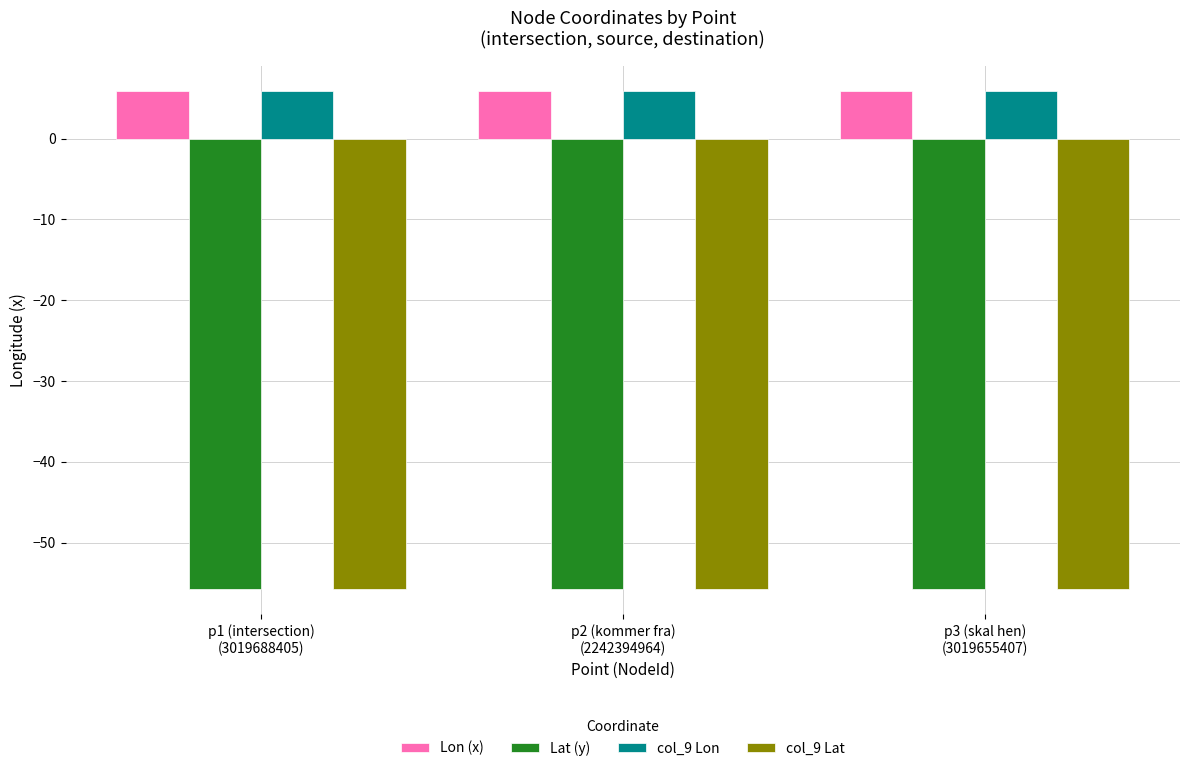

What are all the series names shown in the legend?

Lon (x), Lat (y), col_9 Lon, col_9 Lat